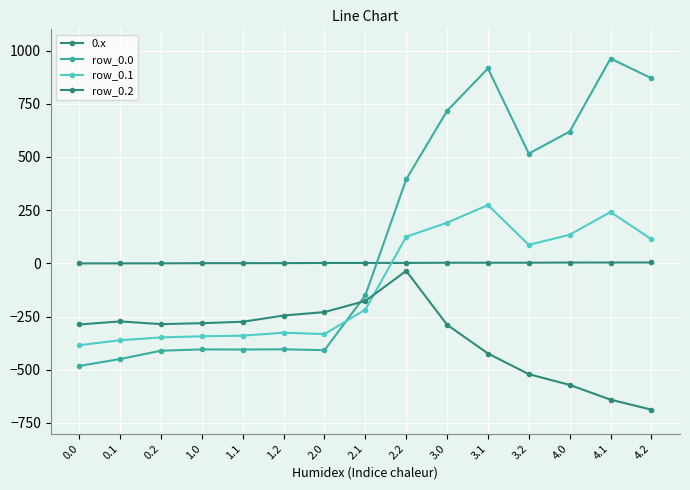

What is the maximum value for 0.x?

4.2